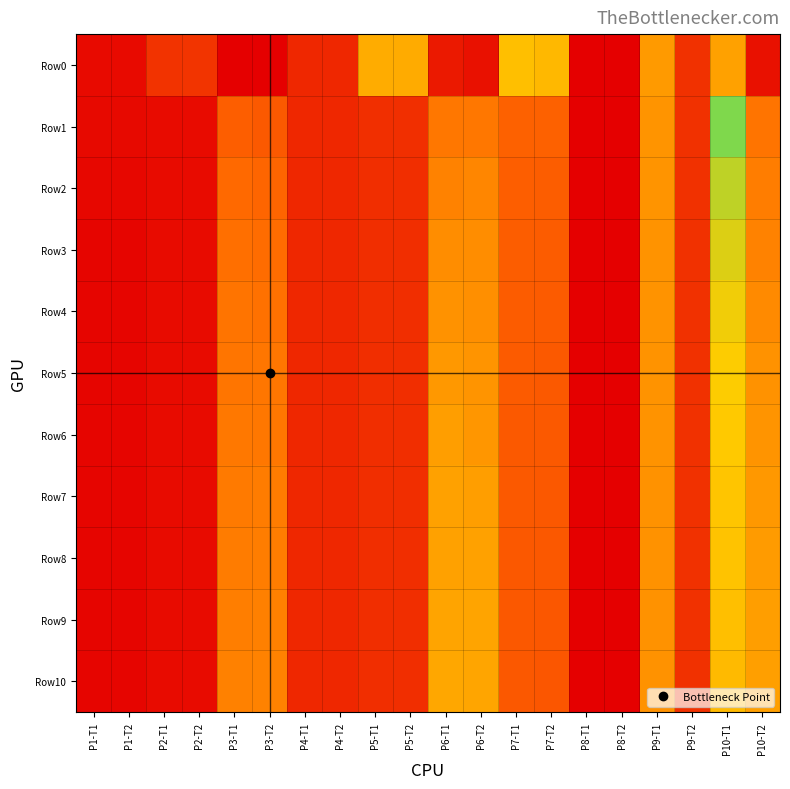

Which series changed the most between P7-T1 and P9-T2?

Row0